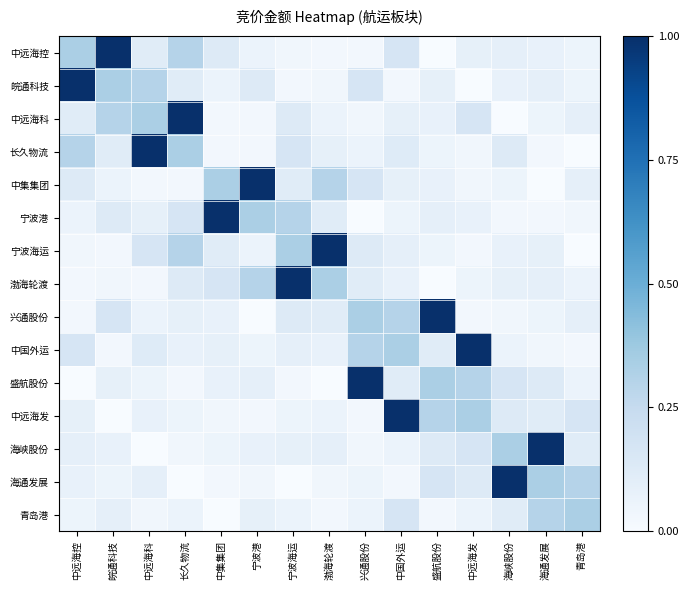

What is the spread (max minus min) of values at 青岛港?

0.3